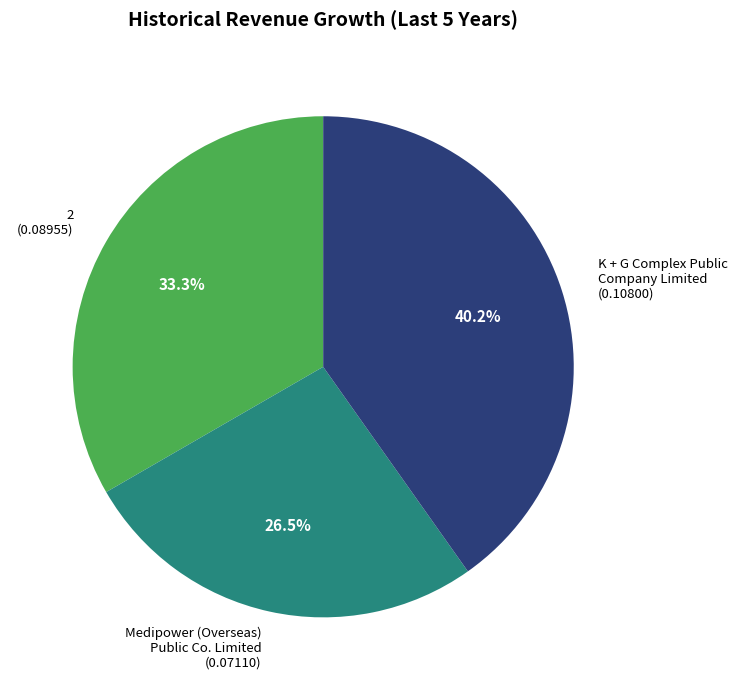

True or false: Medipower (Overseas) Public Co. Limited accounts for 41% of the total.

False